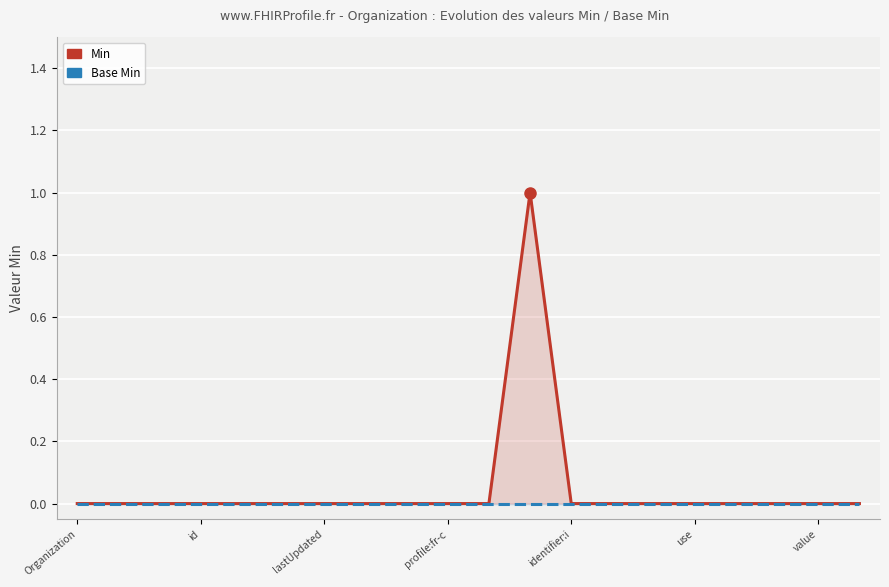

Rank the series at 14 from lowest to highest value.

Min, Base Min